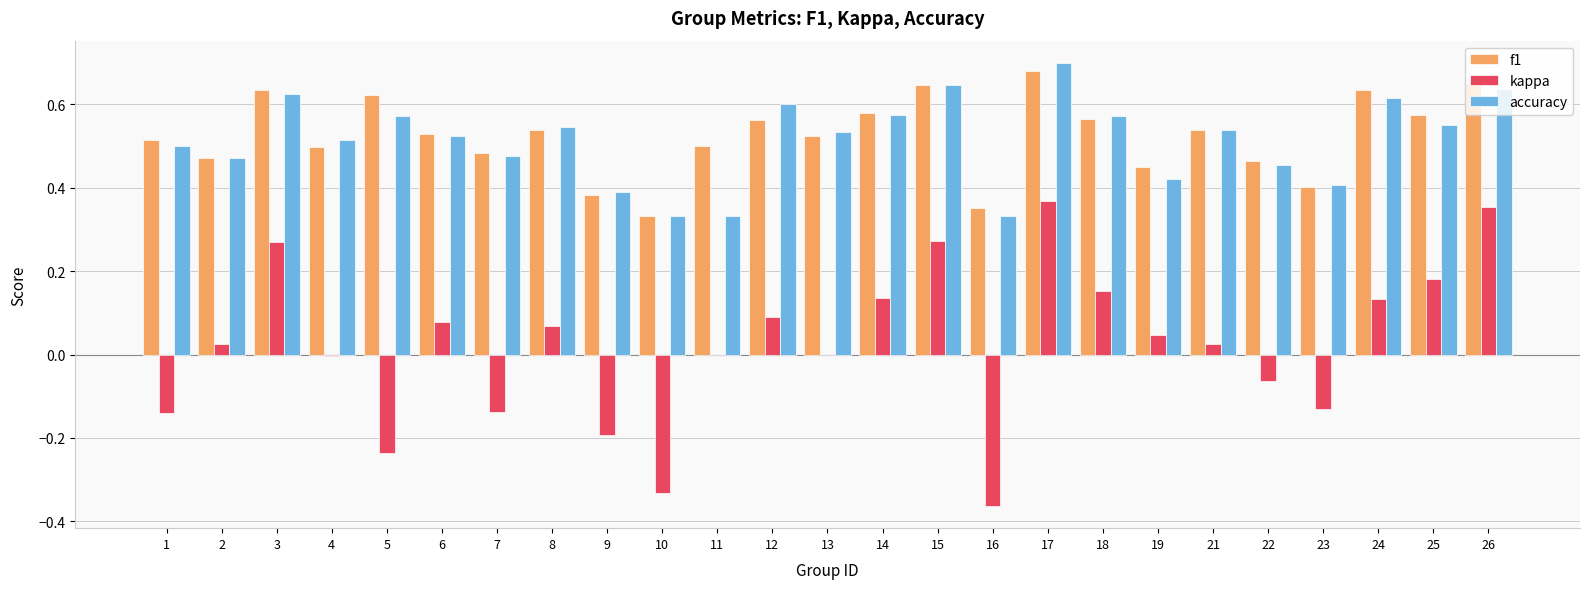

Is the value of accuracy at 22 greater than the value of f1 at 23?

Yes